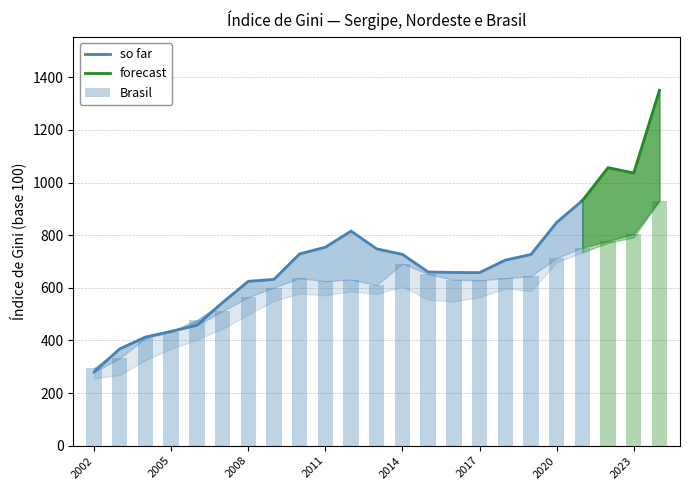

What is the smallest value displayed?

256.2